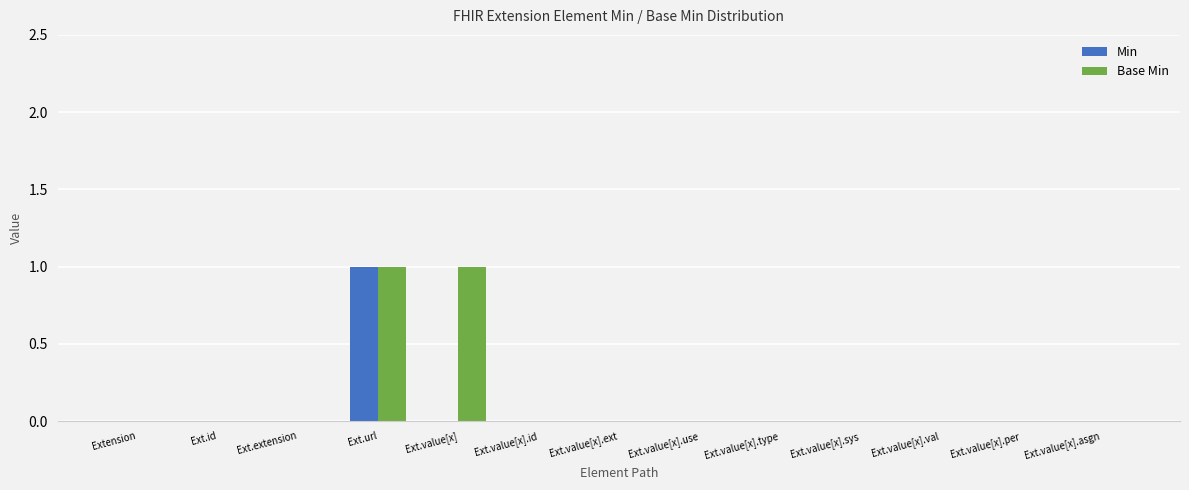

The Base Min series shows 0 at Ext.value[x].per. True or false?

True